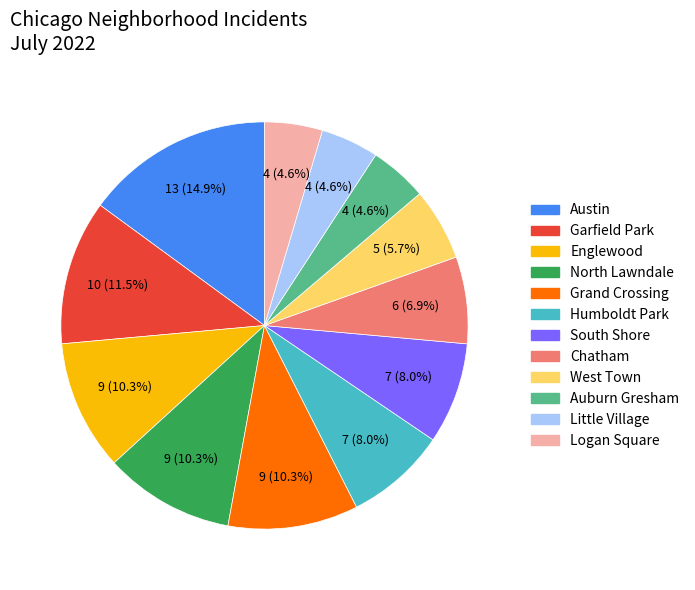

How much of the chart is everything except North Lawndale?

89.7%